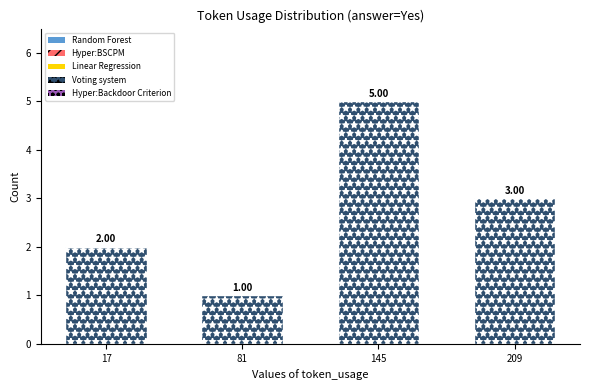

List the labels in order of value, largest first.

145, 209, 17, 81